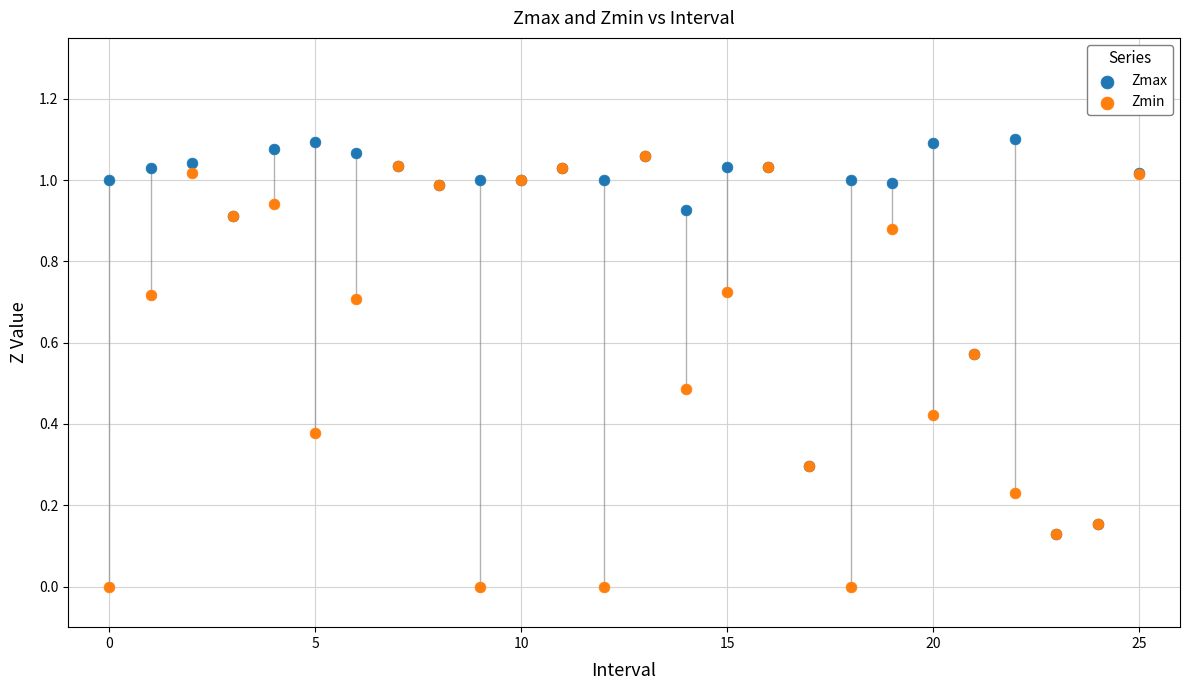

Which series reaches the minimum Y coordinate?

Zmin